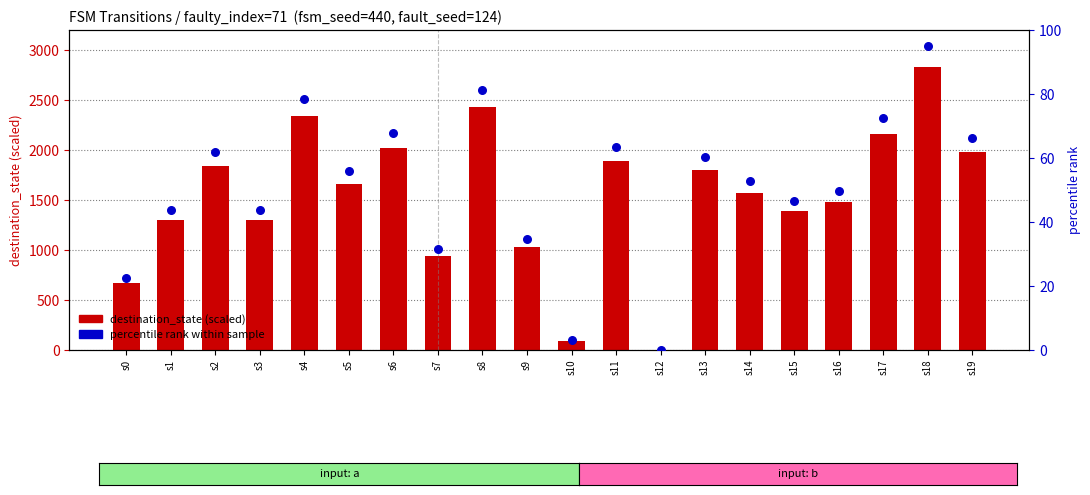

Which series has the largest total across all categories?

destination_state (scaled)